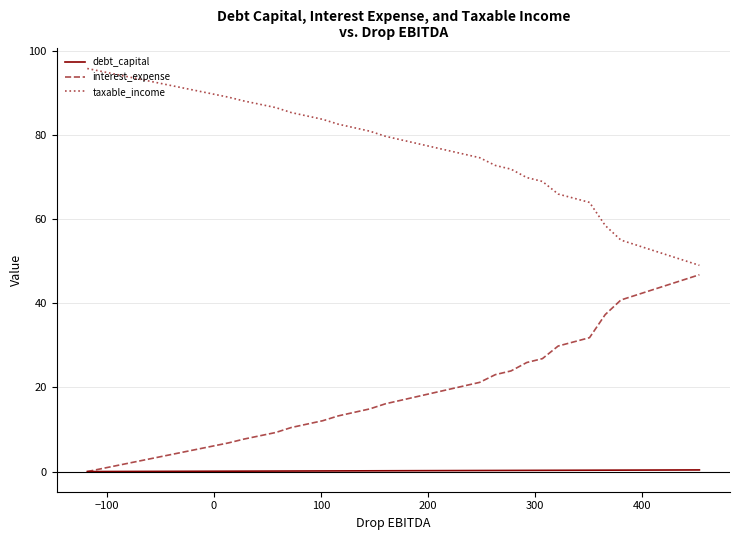

List the series in order of their peak value, lowest first.

debt_capital, interest_expense, taxable_income